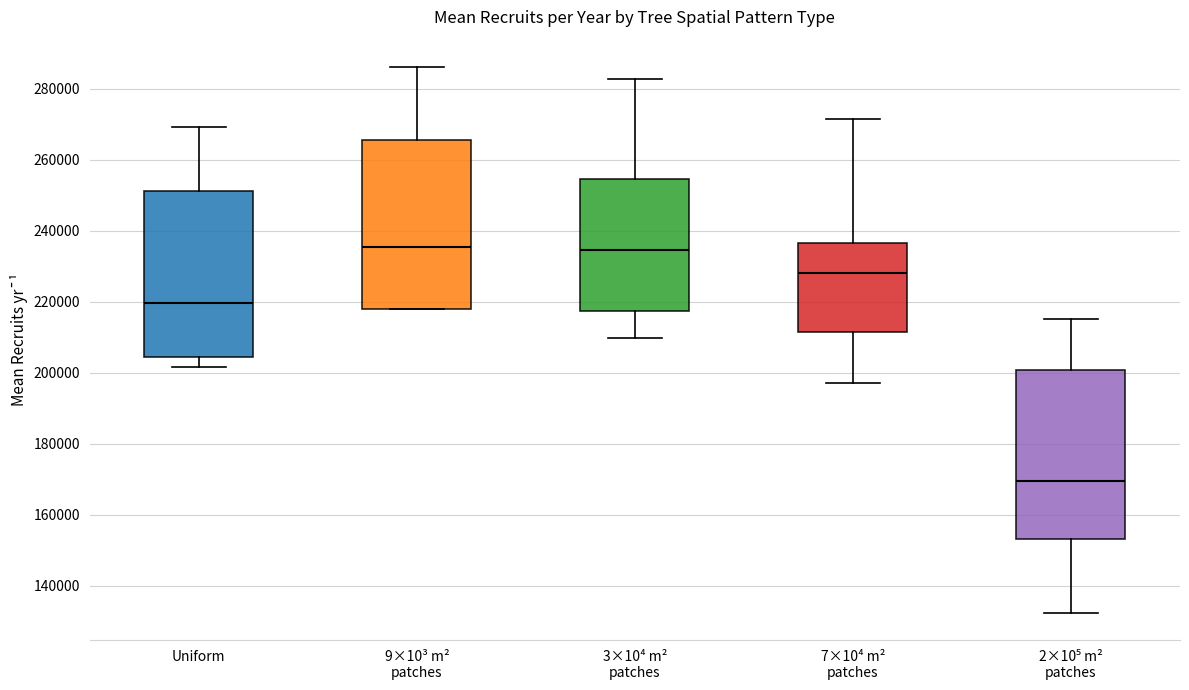

Where is the lower edge of the box for 9×10³ m² patches on the y-axis? The values are not printed on the chart, so give them approximately, as read against the axis.

218000